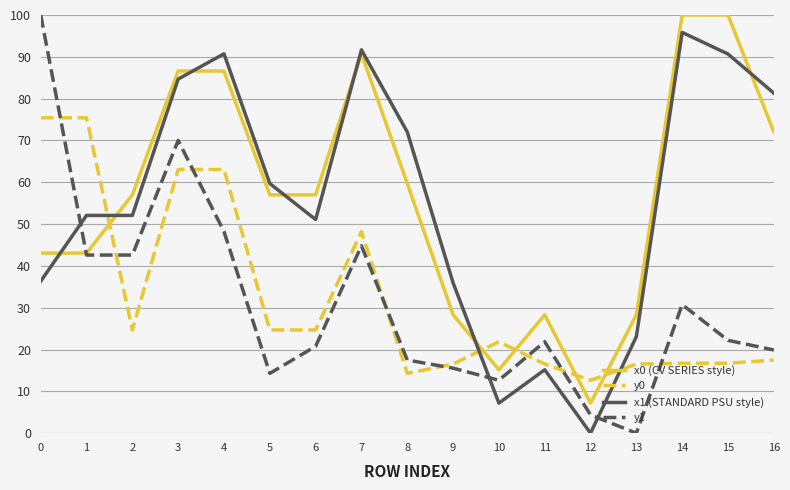

Which series changed the most between 10 and 14?

x1 (STANDARD PSU style)